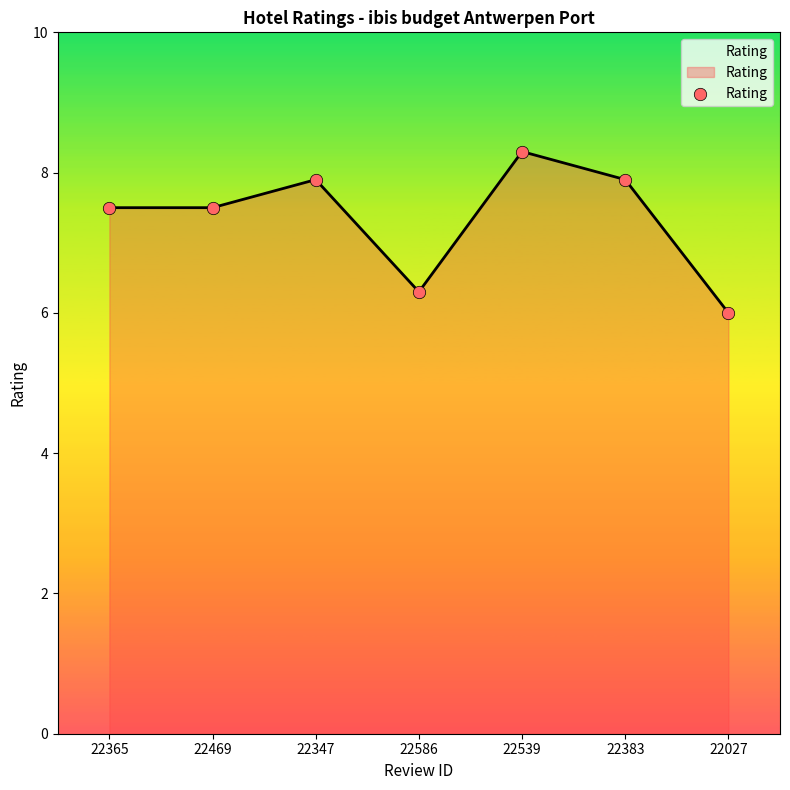

What is the change in value from 22539 to 22383?

-0.4